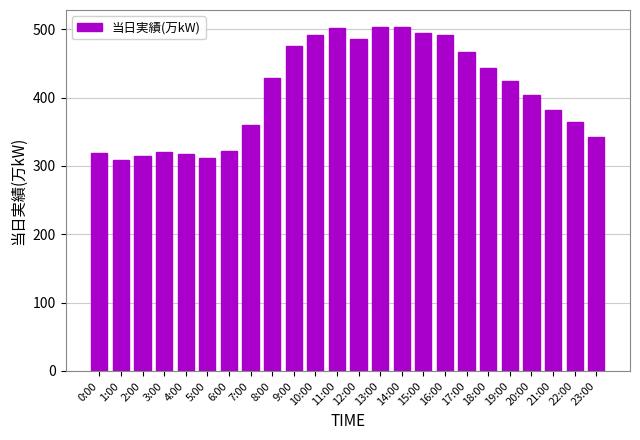

True or false: the data shows 96 at 20:00.

False